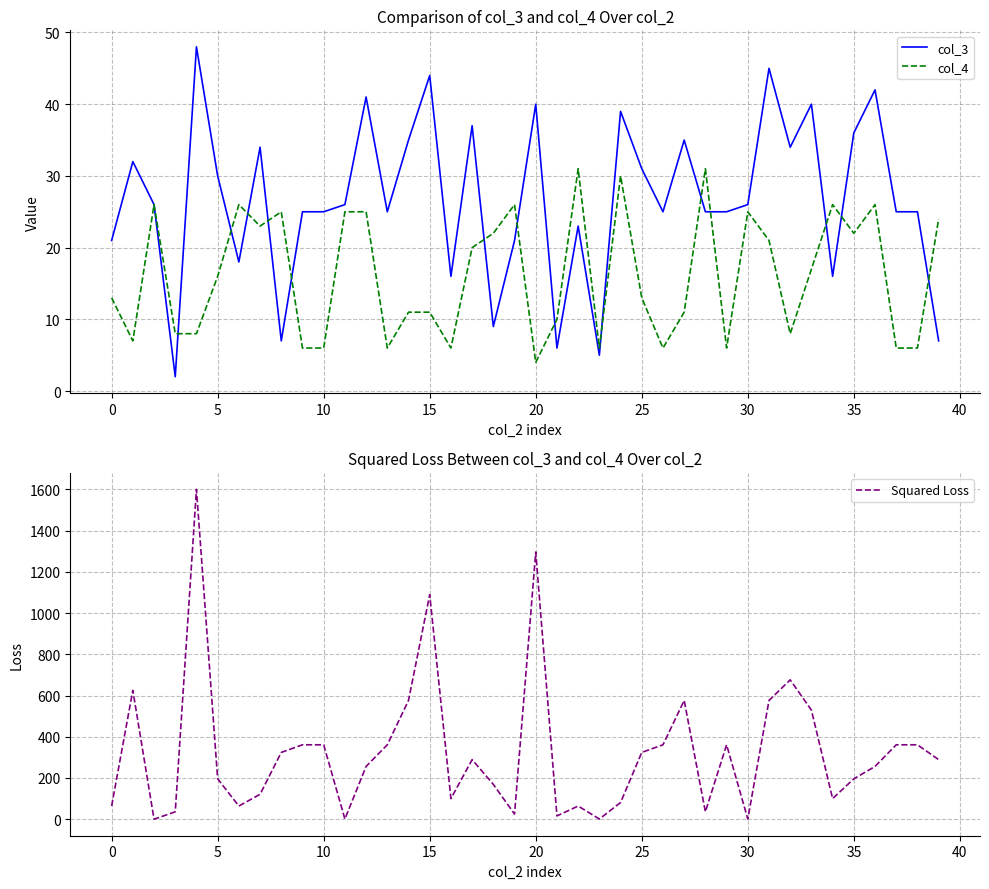

The col_3 series shows 6 at 30. True or false?

False